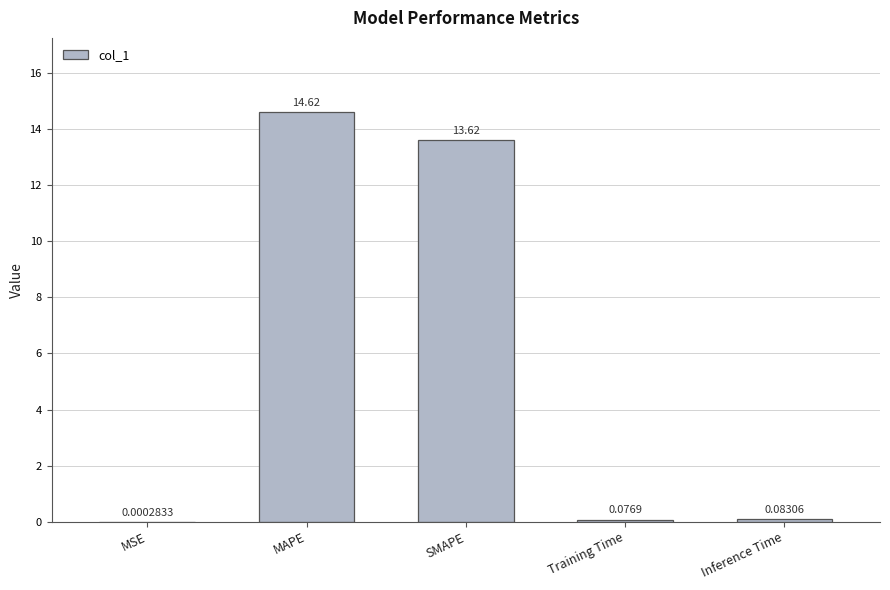

How many series are shown in this chart?

1